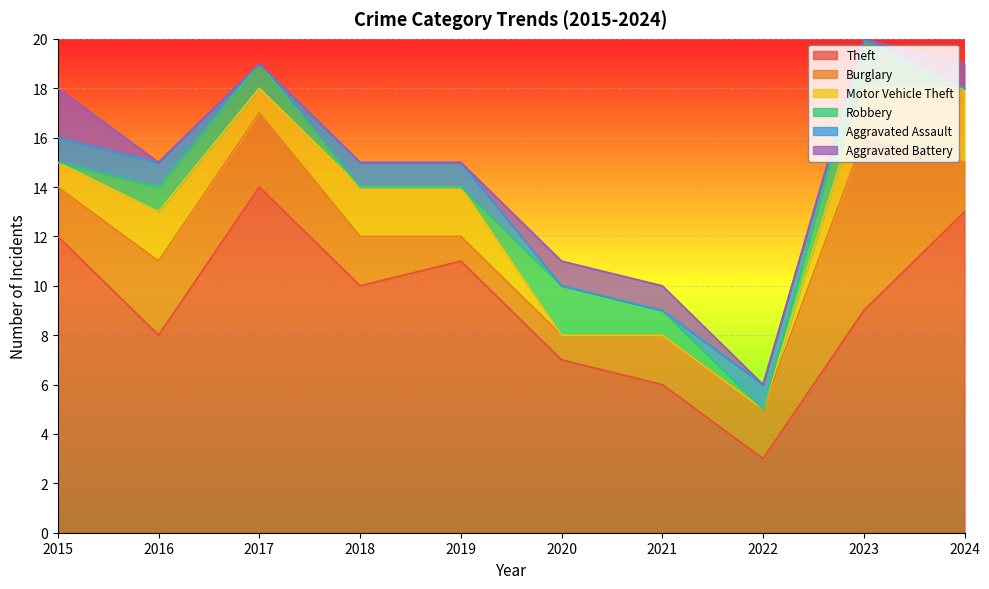

Which label corresponds to the smallest value in the chart?

2020